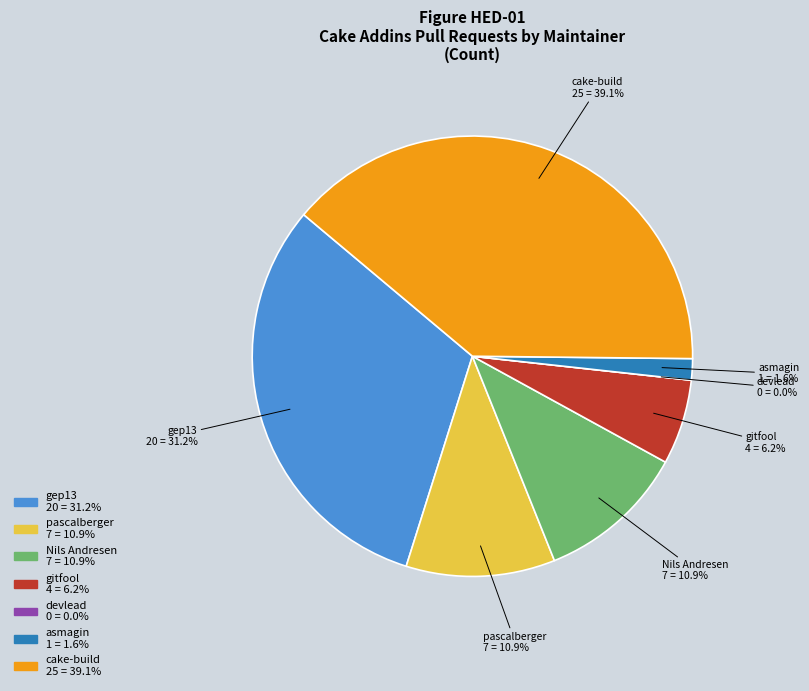

How much of the chart is everything except asmagin?

98.4%